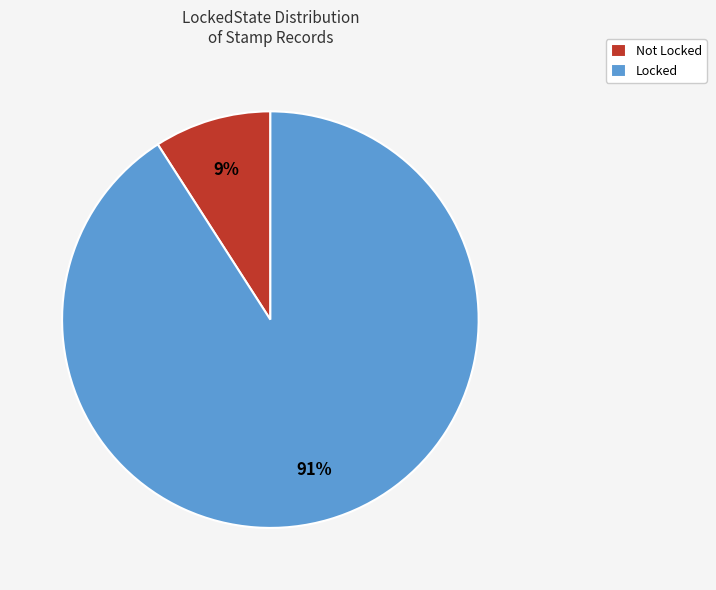

Which has a higher value, Not or Locked?

Locked